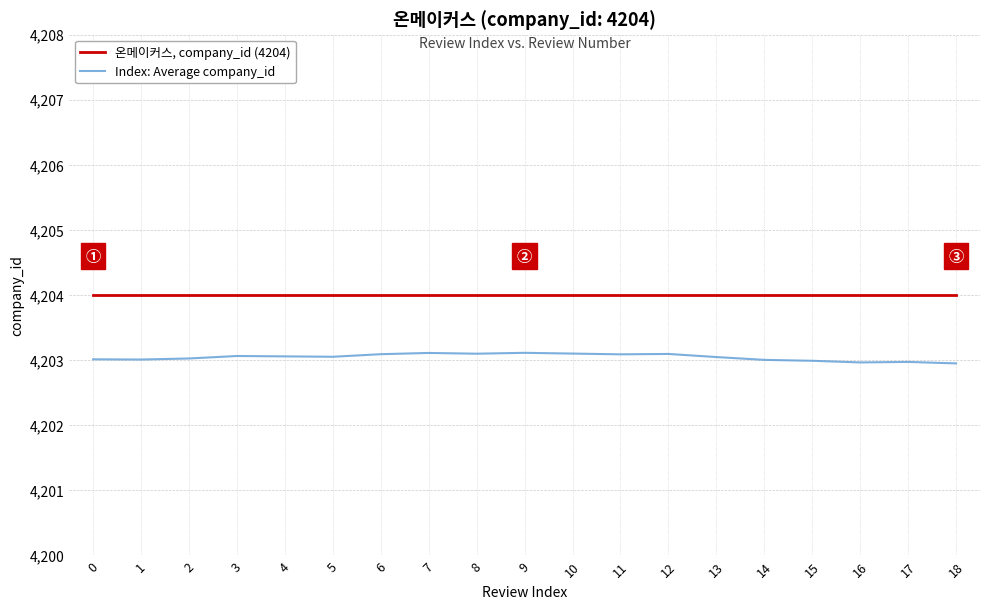

What is the spread (max minus min) of values at 15?

1.0